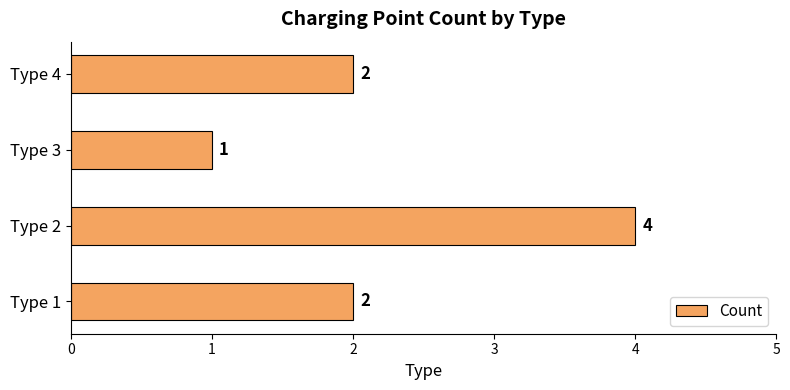

Reading bottom to top, transcribe all the data shown in this chart.

Type 1=2	Type 2=4	Type 3=1	Type 4=2